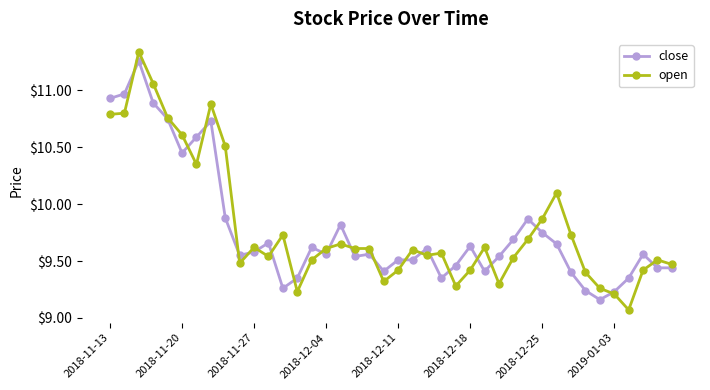

At how many categories does at least one series exceed 10?

10